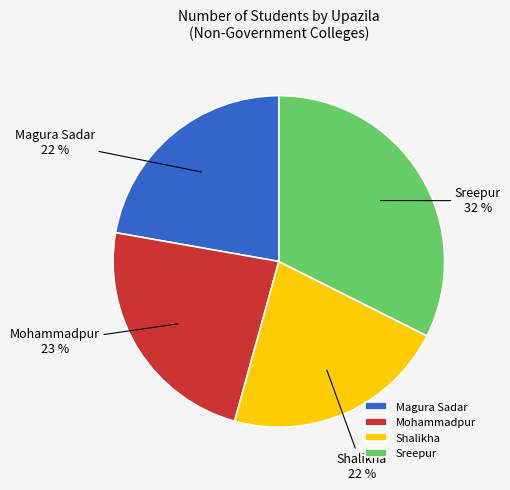

Combined, do Sreepur and Magura Sadar account for over 50%?

Yes